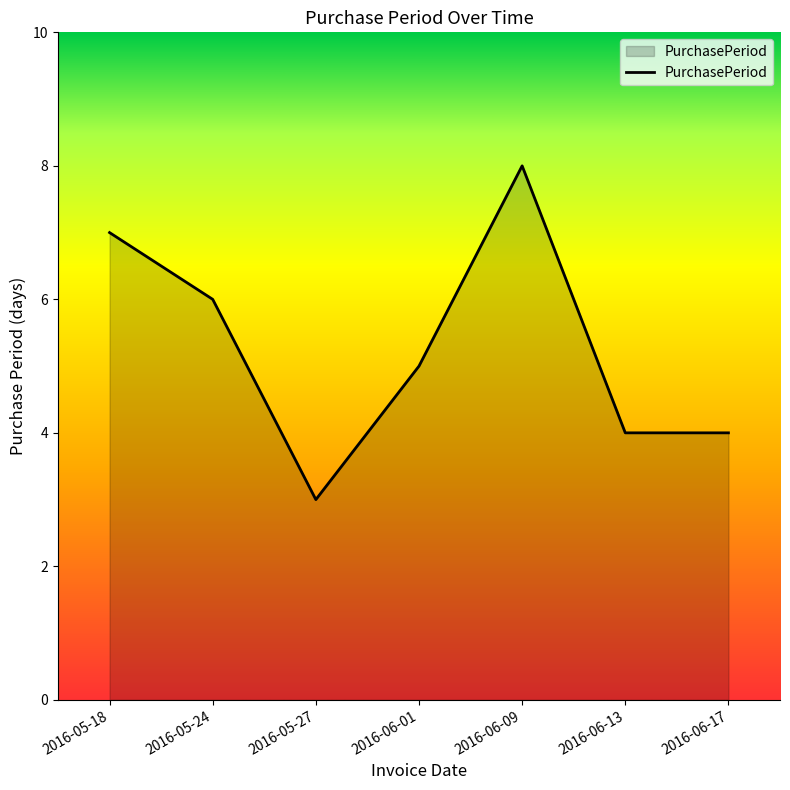

What is the difference between the second highest and minimum values?

4